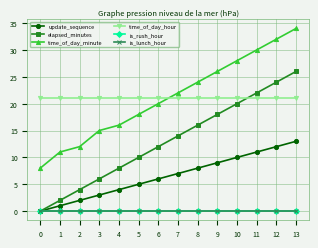

Does the chart have visible grid lines?

Yes